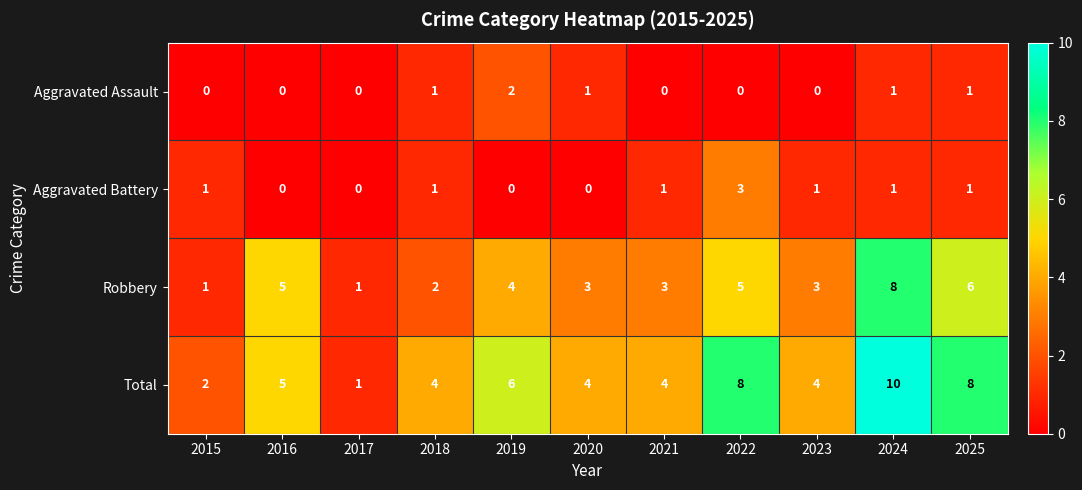

What is the greatest value displayed?

10